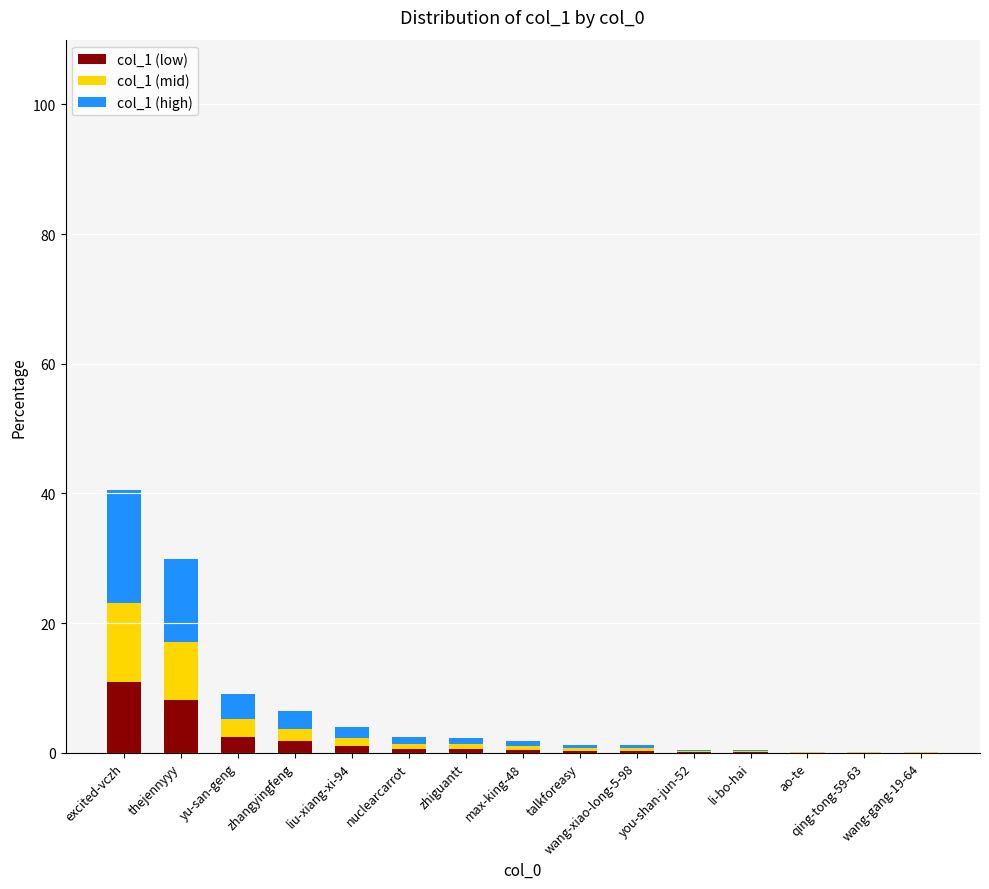

What is the sum of all col_1 (low) values?

27.0